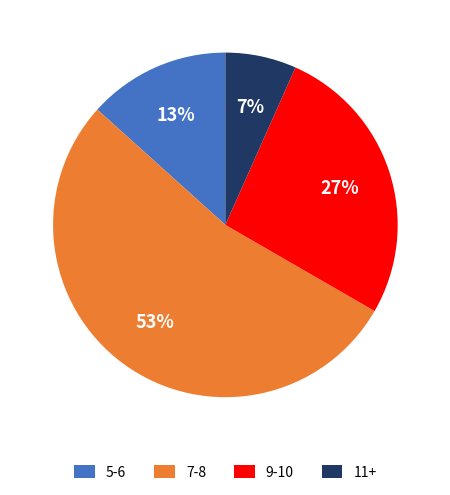

Rank the categories by value from highest to lowest.

7-8, 9-10, 5-6, 11+